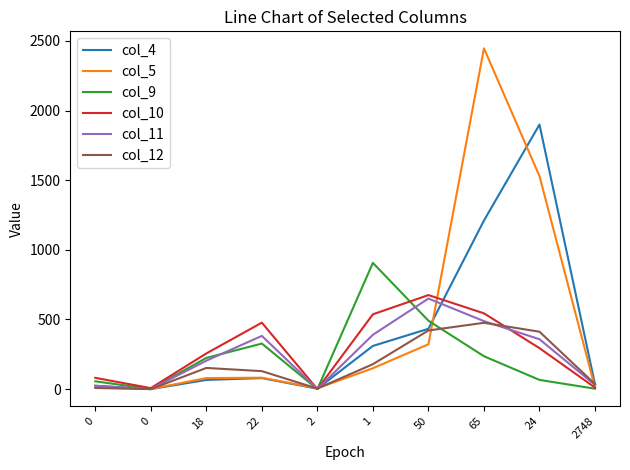

What are all the series names shown in the legend?

col_4, col_5, col_9, col_10, col_11, col_12